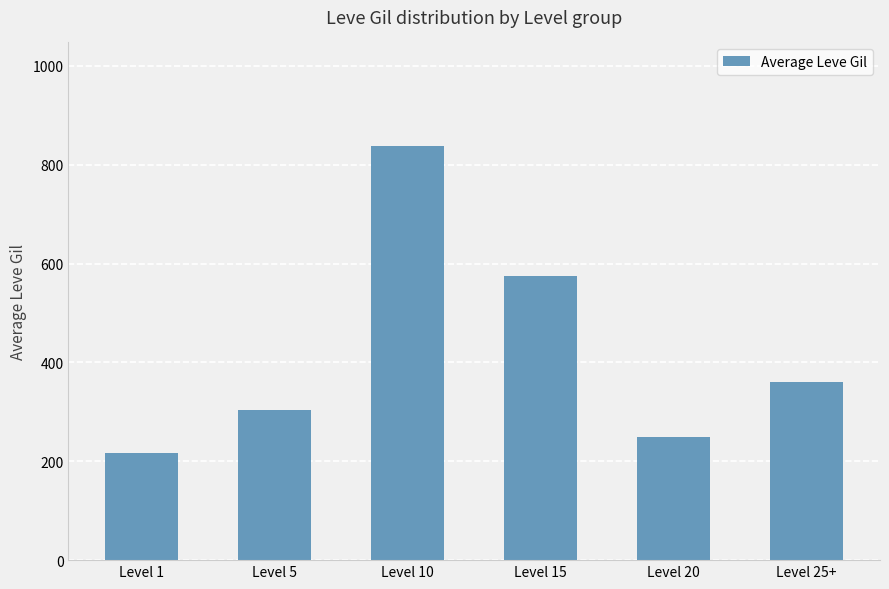

What is the value of the 3rd bar from the left?

838